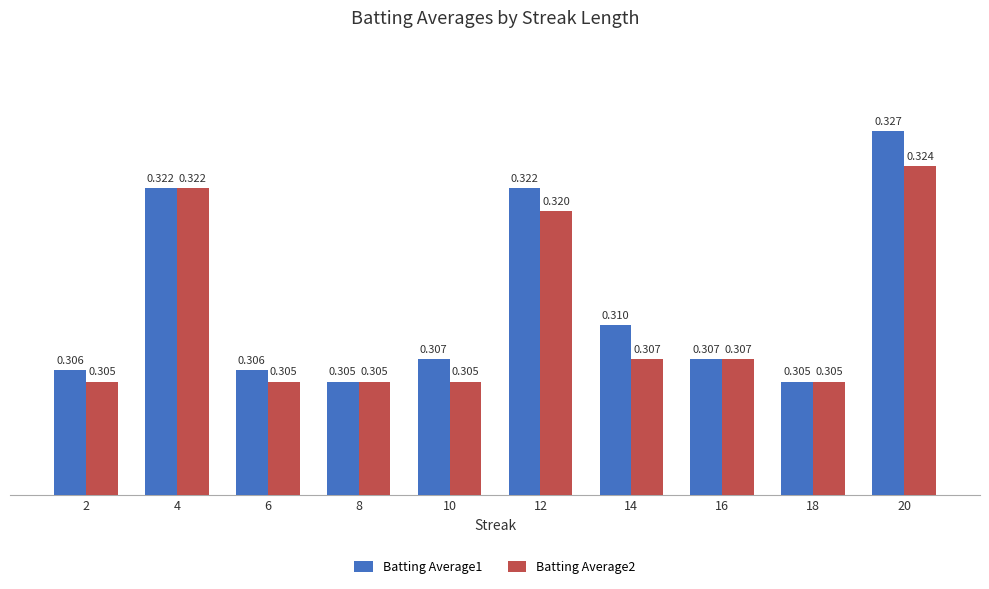

Is the value of Batting Average1 at 6 greater than the value of Batting Average2 at 4?

No